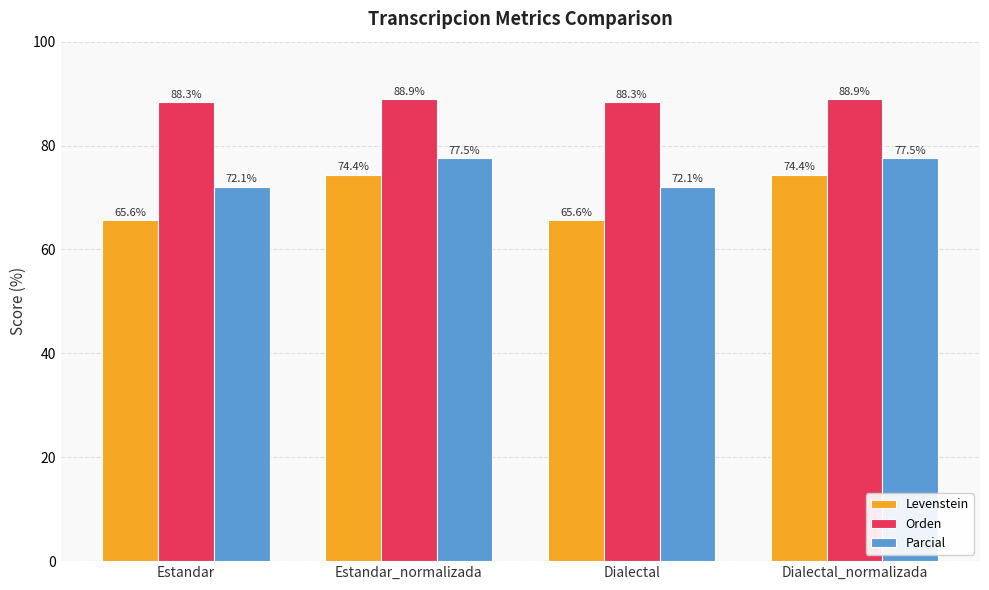

Is it true that Parcial equals 72.1 at Dialectal?

True